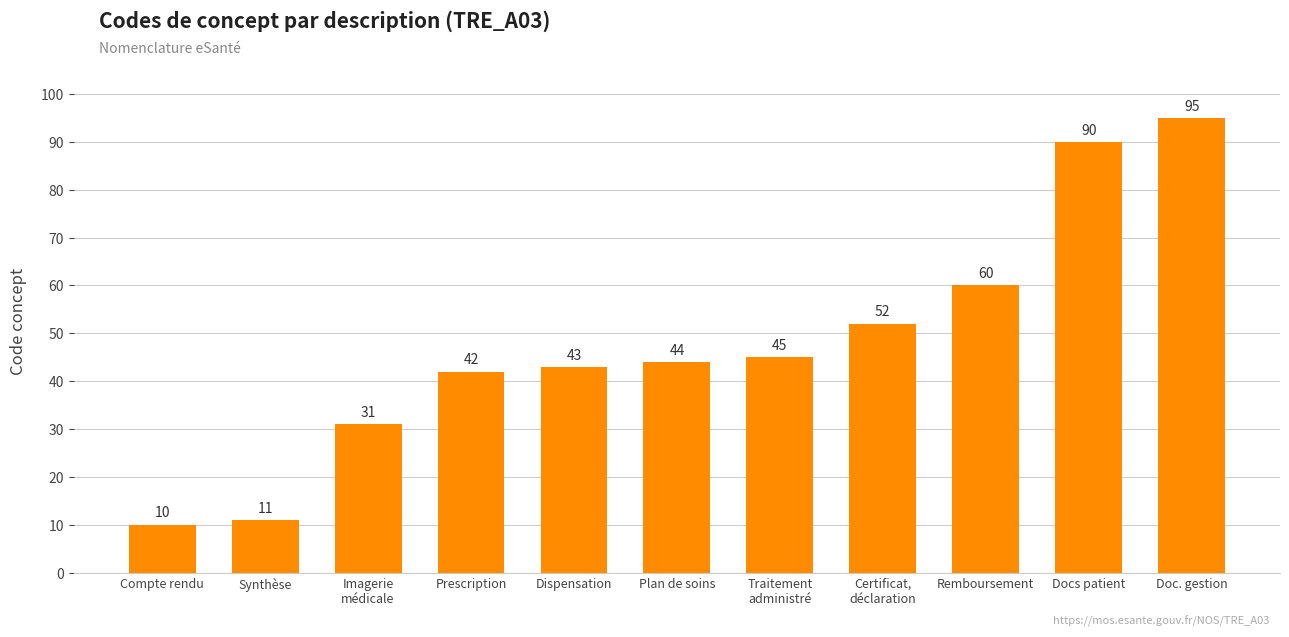

What position from the right is Prescription?

8